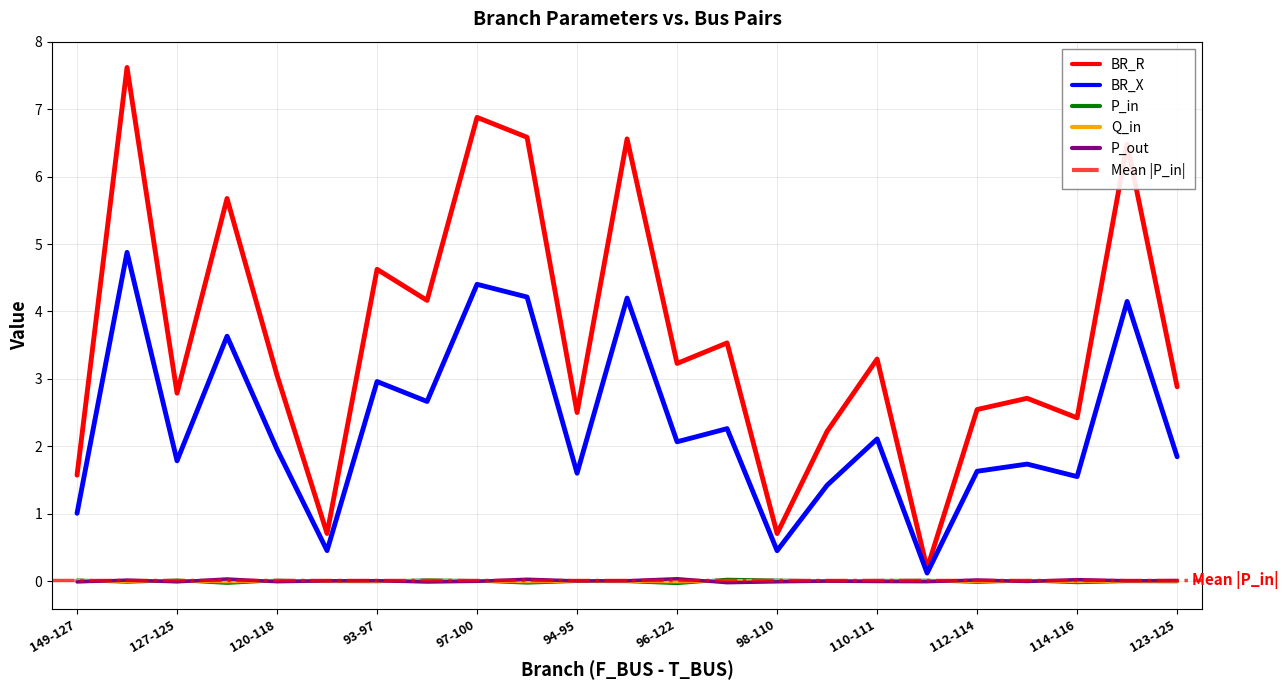

True or false: BR_R and Q_in cross at least once.

False